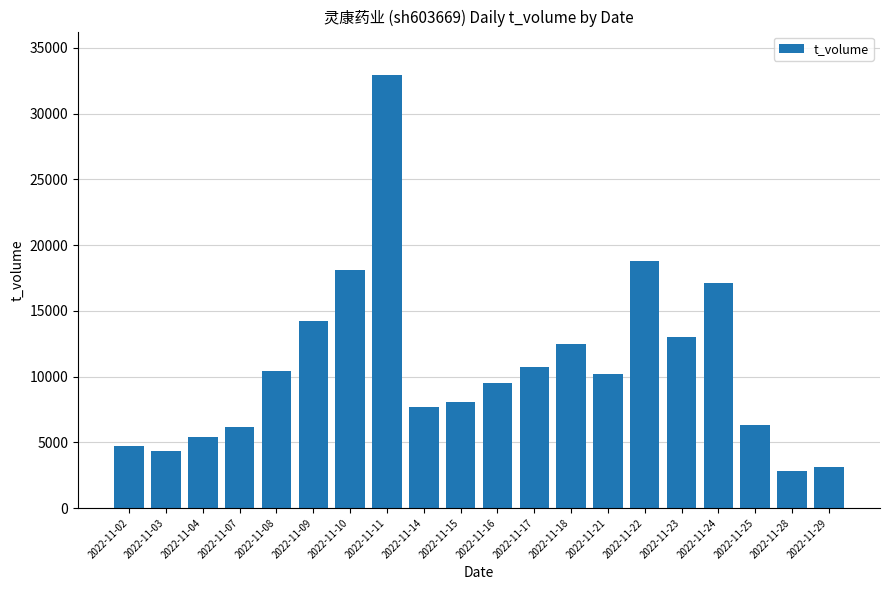

The chart shows a value of 4752 at 2022-11-23. True or false?

False